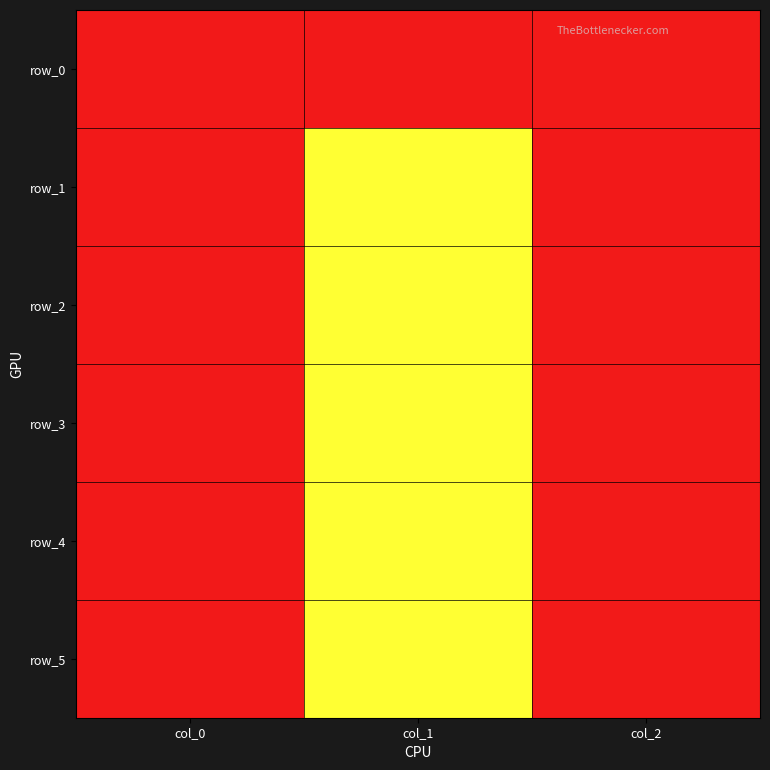

Is it true that row_0 equals 0.0 at col_1?

True